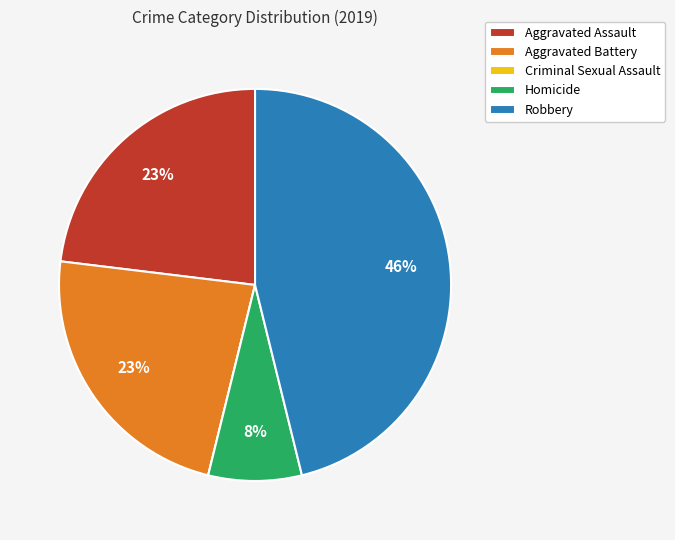

Is there any slice that represents more than half of the pie?

No